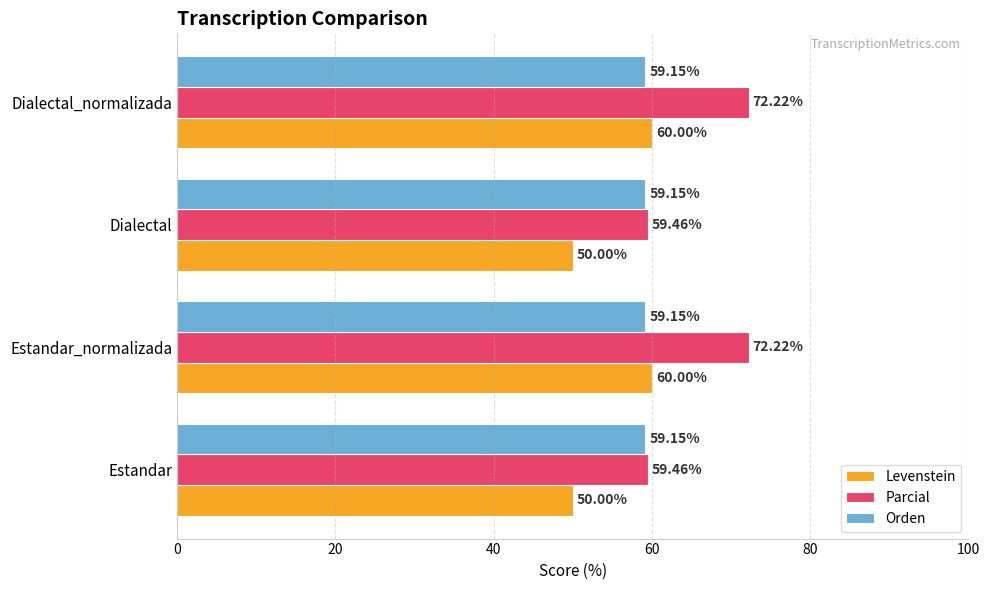

Rank the series by their average value, from lowest to highest.

Levenstein, Orden, Parcial